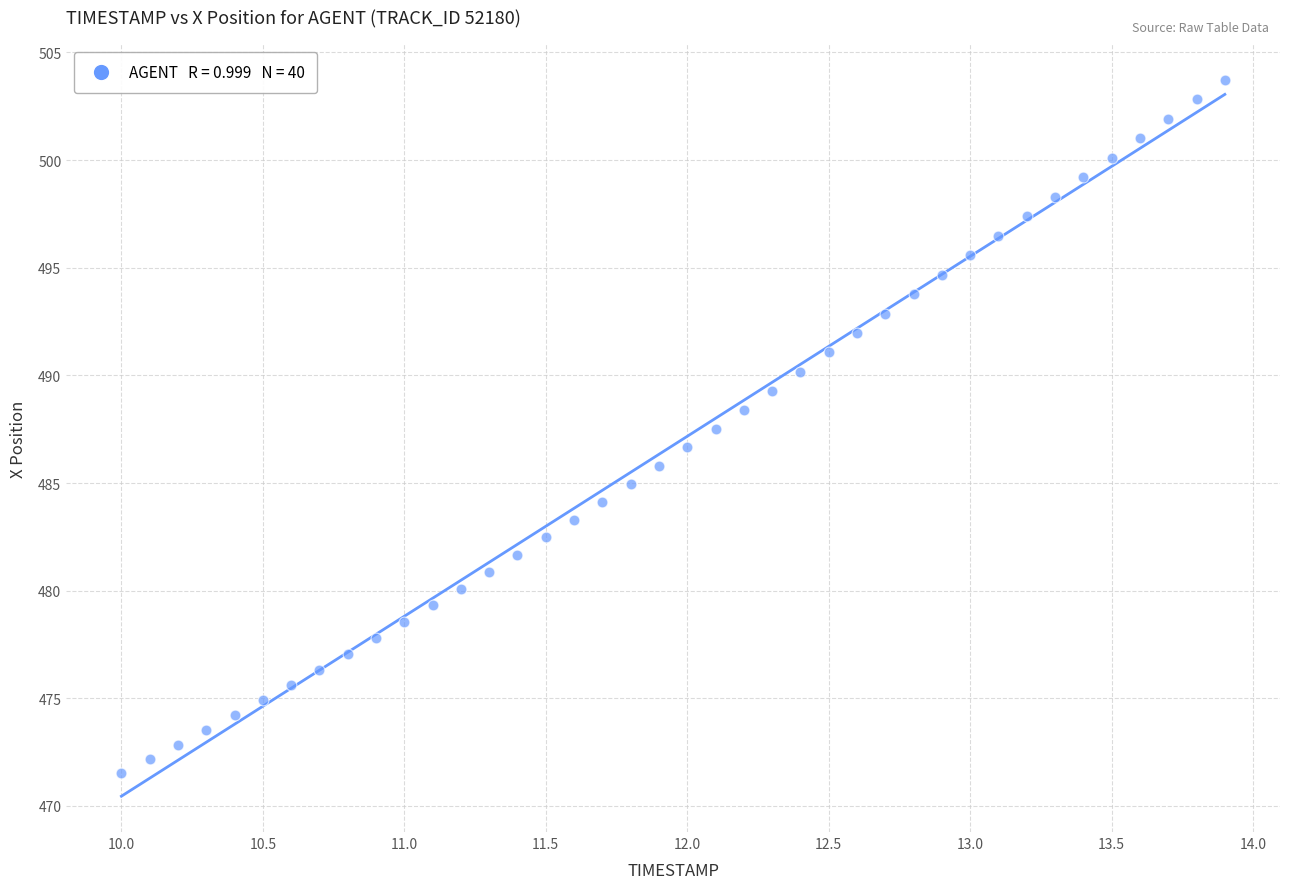

What is the range of X values (max minus min)?

3.9